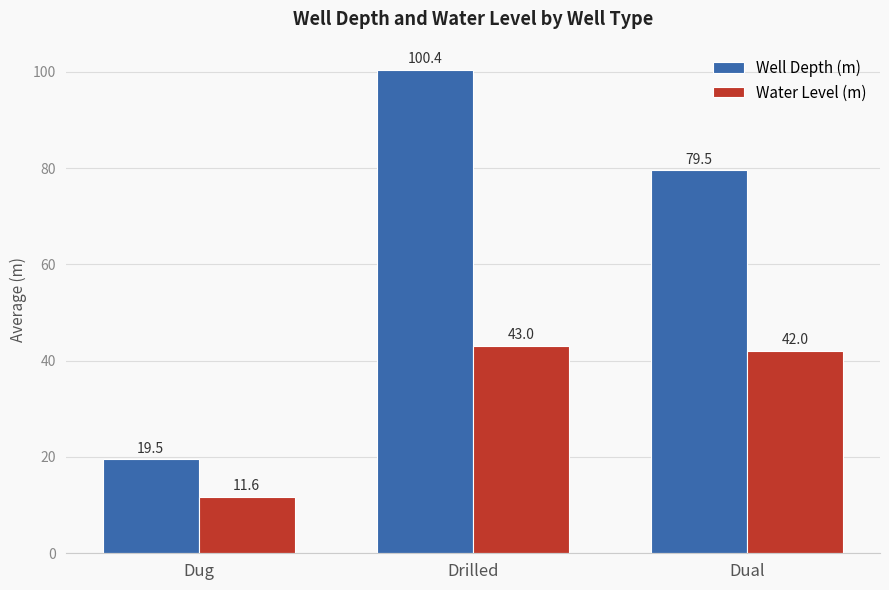

What is the highest value of the Well Depth (m) series?

100.4